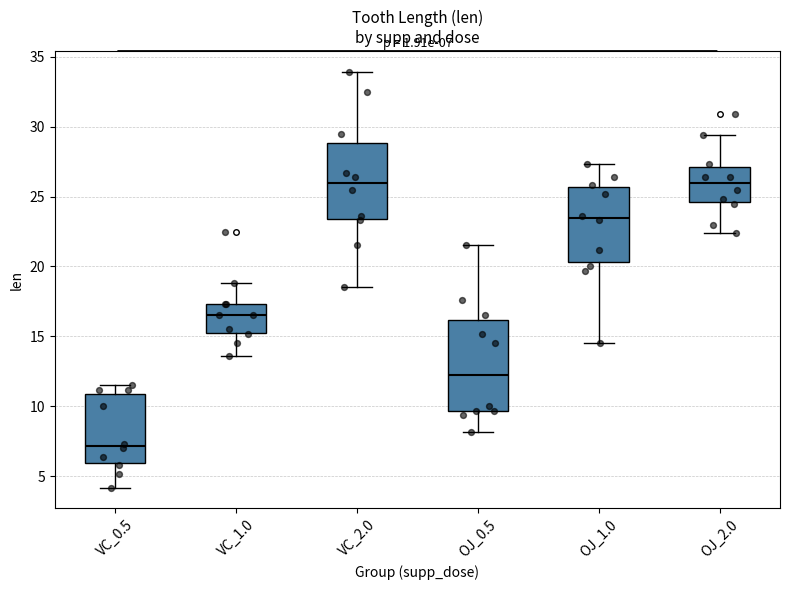

Which box has the lowest median line?

VC_0.5